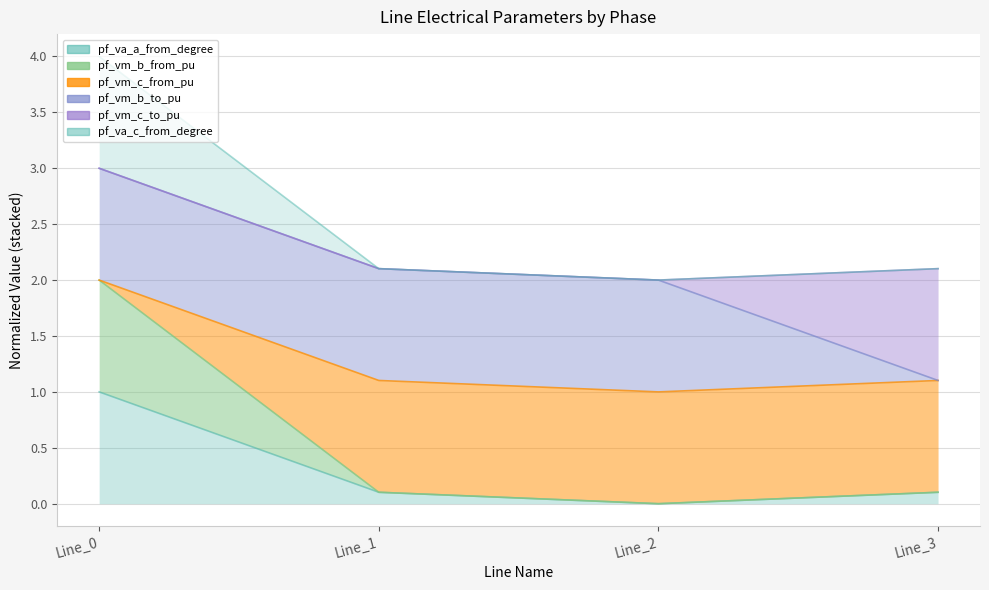

At which category does pf_vm_b_from_pu reach its first local valley?

Line_2